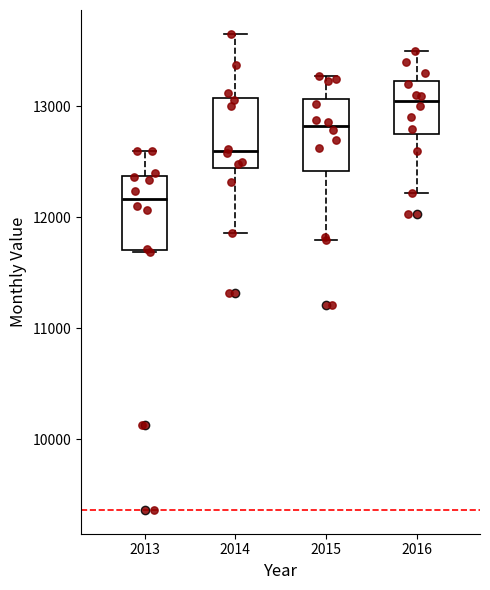

Where is the upper edge of the box at x = 2014 on the y-axis? The values are not printed on the chart, so give them approximately, as read against the axis.

13100